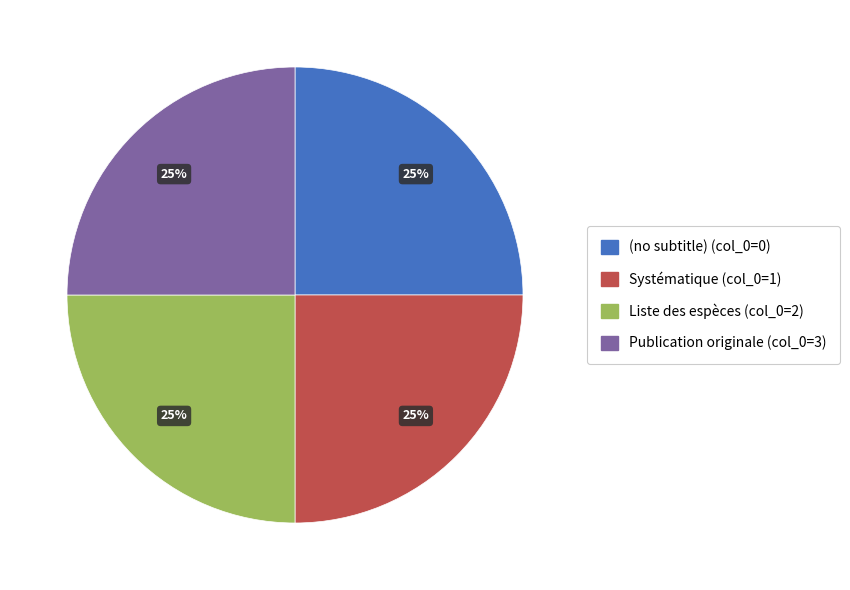

To the nearest percent, what portion does Publication originale (col_0=3) represent?

25%